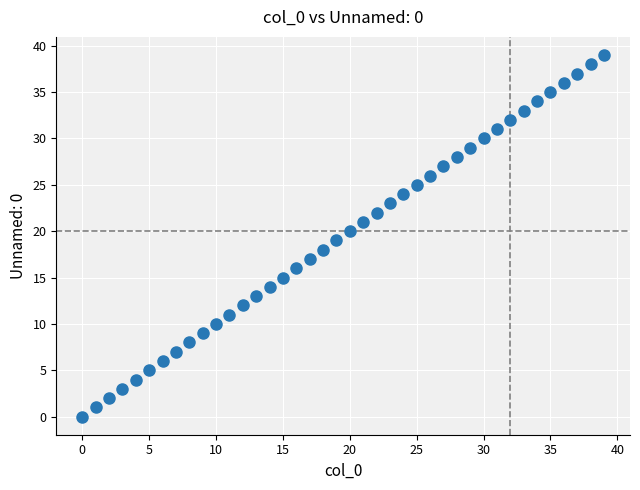

What is the range of Y values (max minus min)?

39